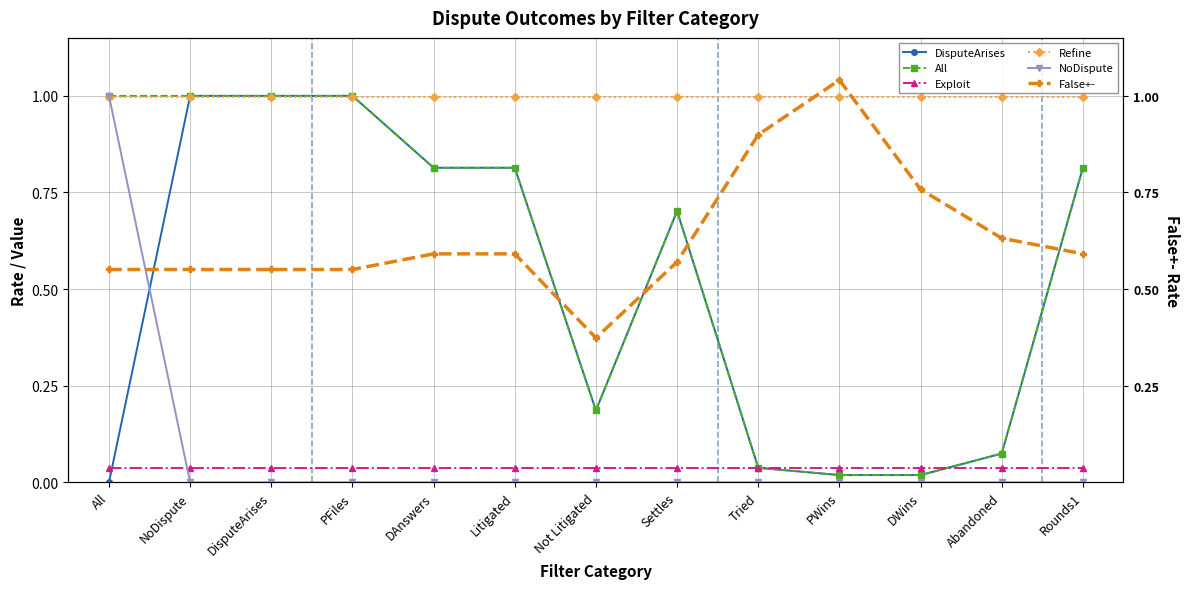

Where is False+- nearest to the value 0?

Not Litigated